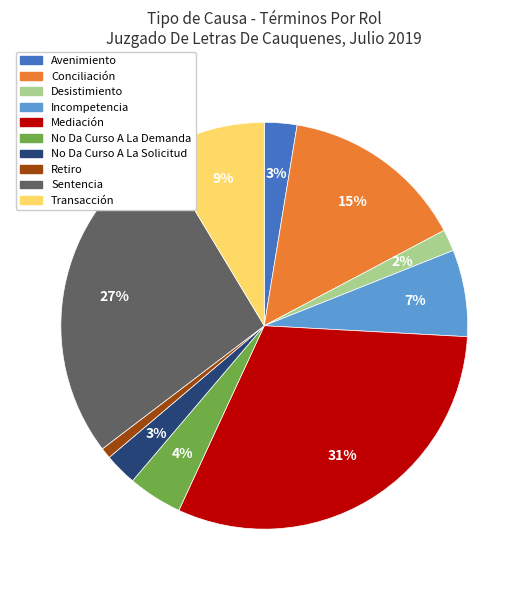

Is it true that Conciliación is 15% of the pie?

True